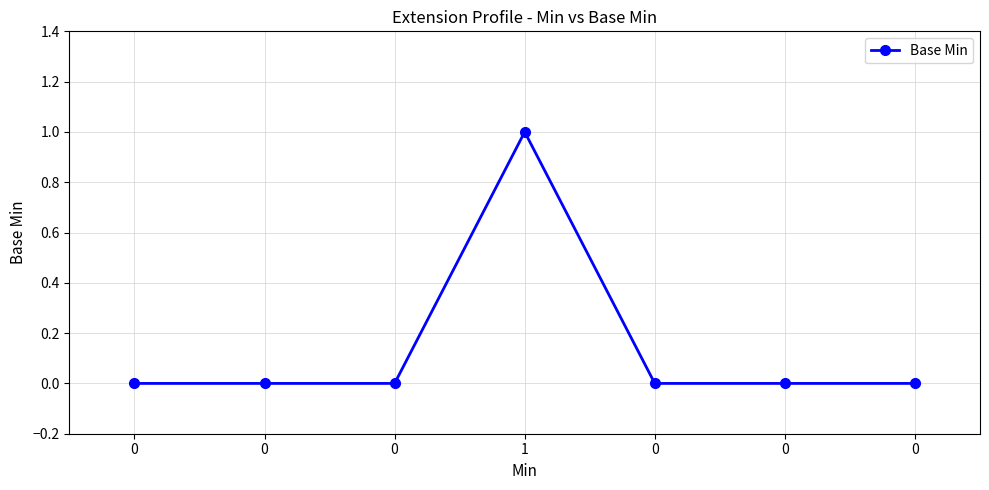

True or false: the data shows 0 at 0.

True